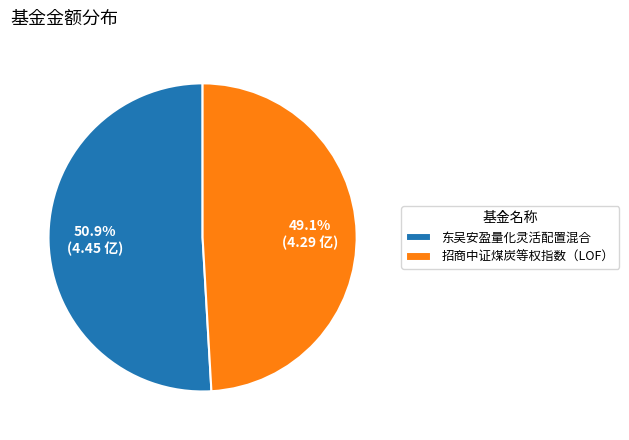

Does 招商中证煤炭等权指数（LOF） account for over 50% of the chart?

No